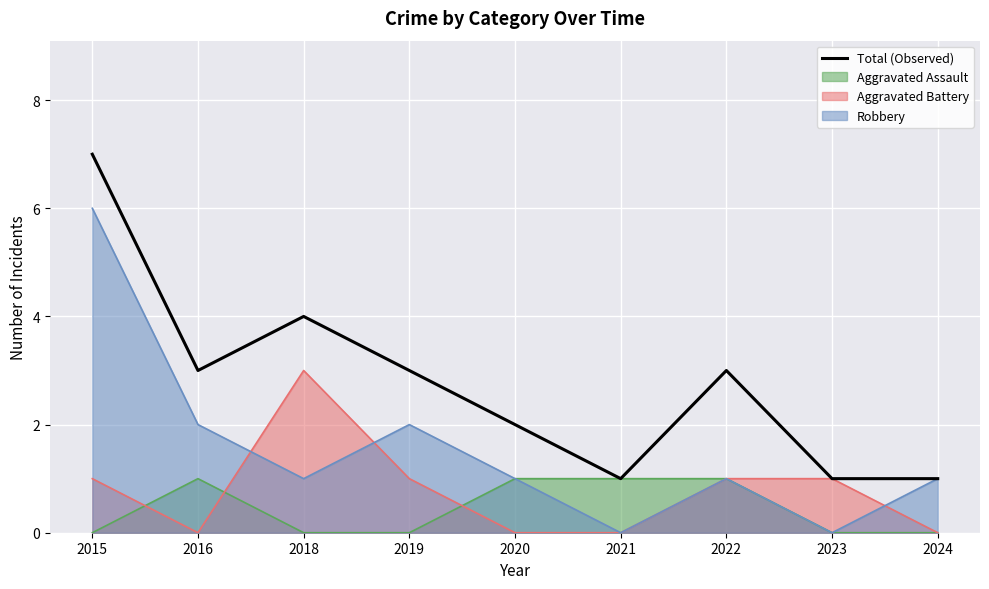

What is the change in value from 2019 to 2020?

-1